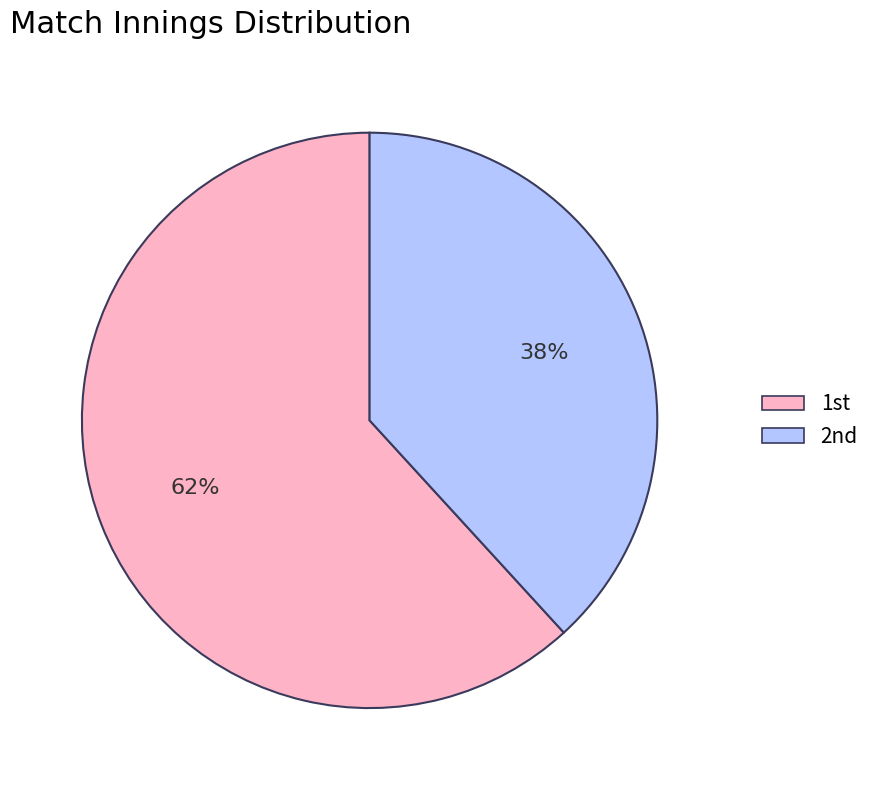

Count the number of slices in the pie.

2